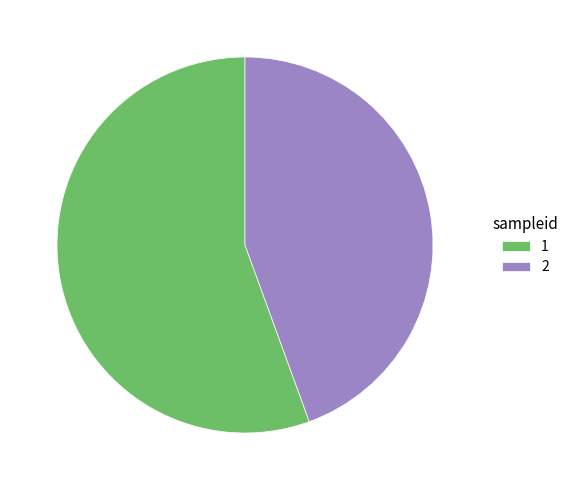

Which category has the biggest portion of the pie?

1